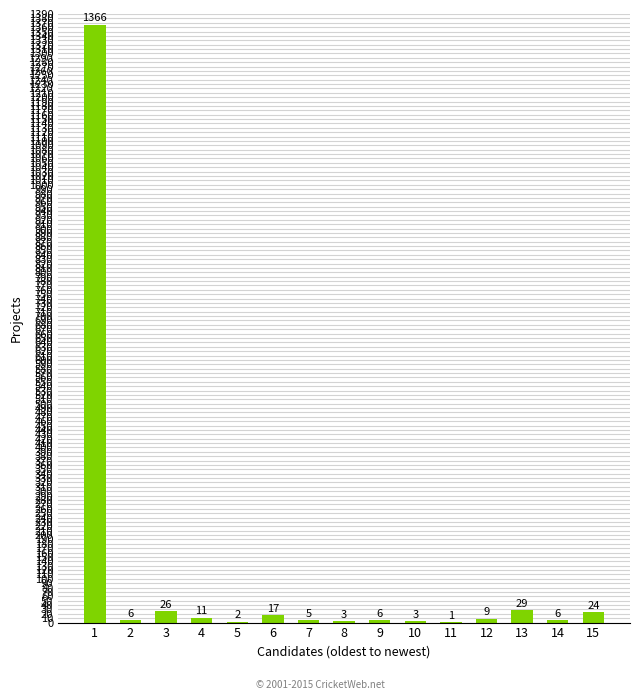

What is the change in value from 6 to 10?

-14